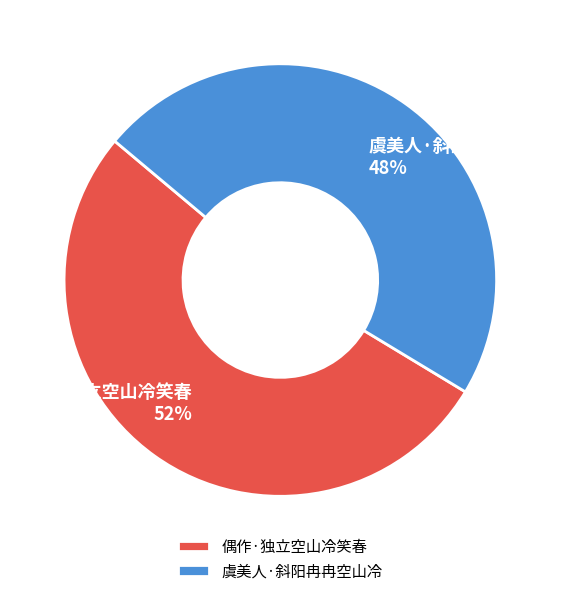

Do 虞美人·斜阳冉冉空山冷 and 偶作·独立空山冷笑春 together represent more than half of the pie?

Yes